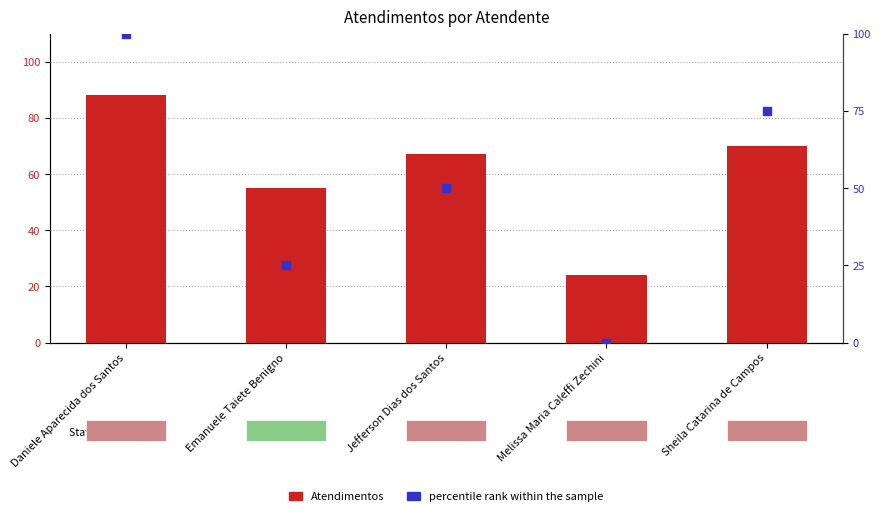

Which series contains the highest Y value?

percentile rank within the sample